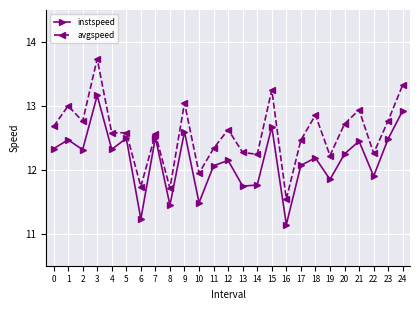

What is the sum of the avgspeed values at 1 and 16?

24.5